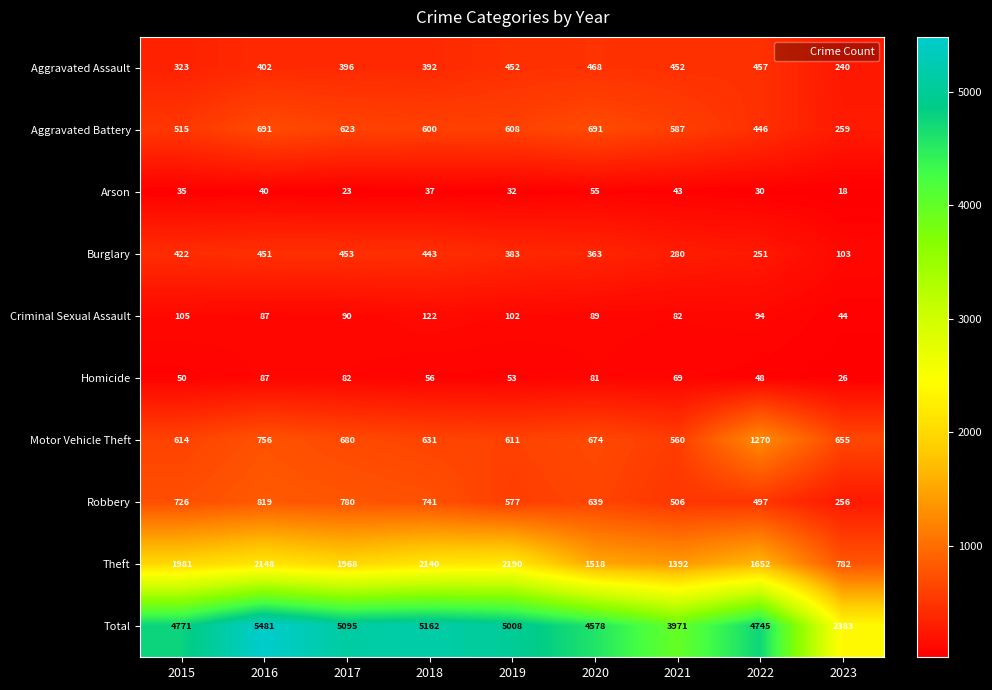

What is the average value of the Theft series?

1752